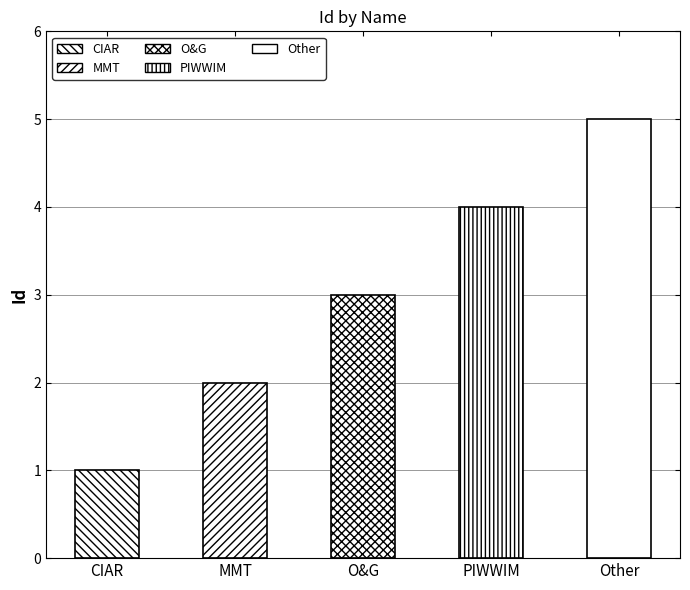

How many bars are there in total?

5